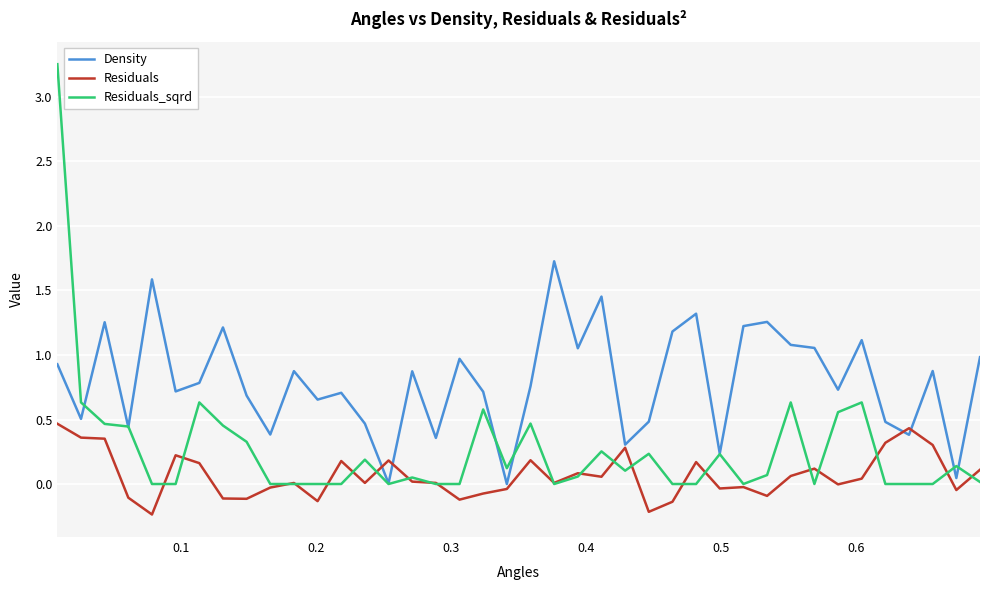

What are all the series names shown in the legend?

Density, Residuals, Residuals_sqrd